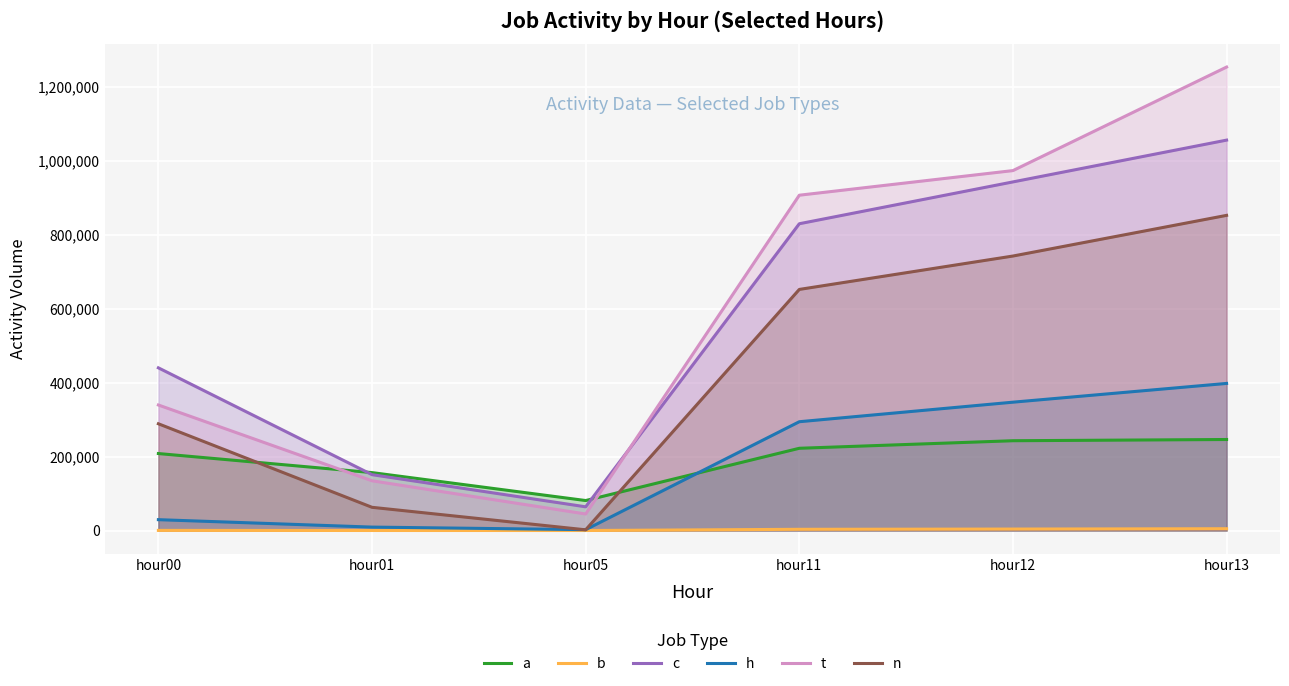

The value of h at hour13 is 397765. True or false?

True